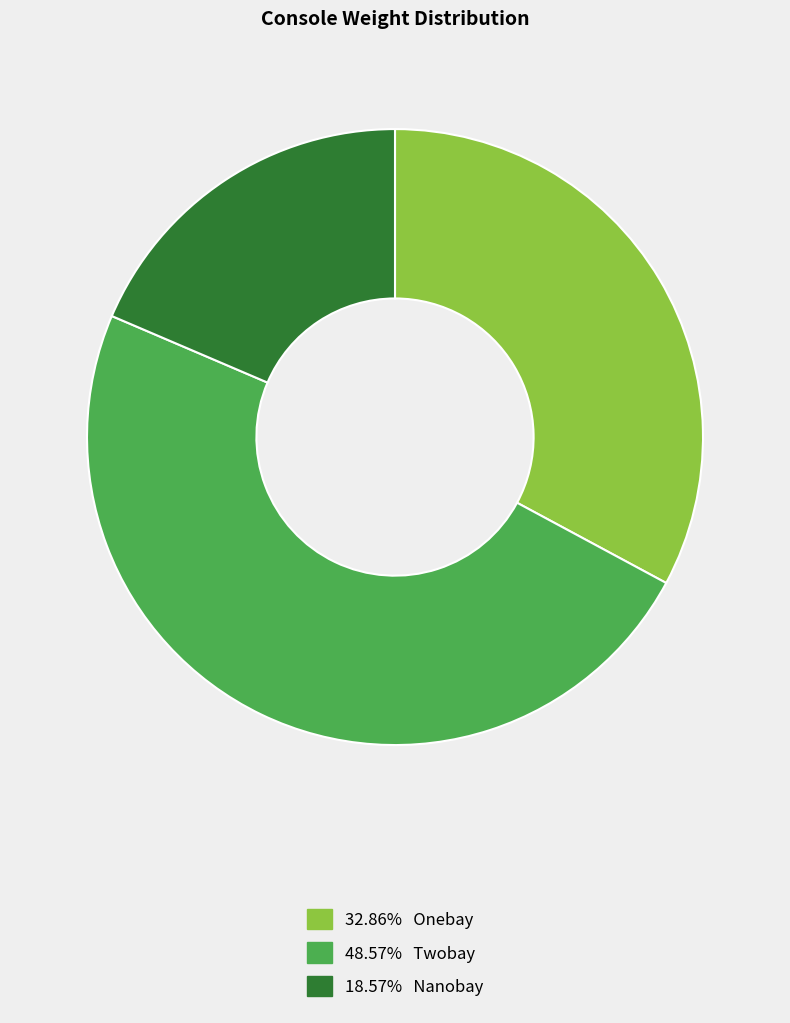

Is there any slice that represents more than half of the pie?

No